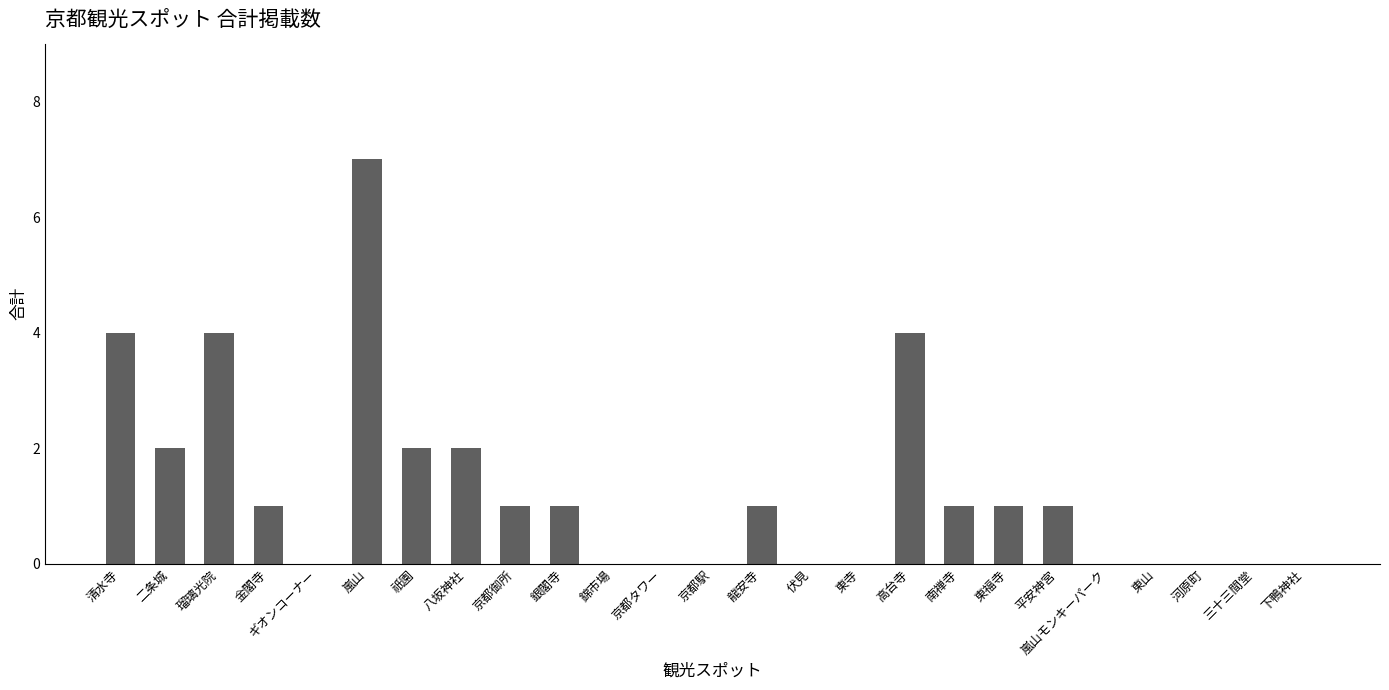

True or false: the data shows -3 at 下鴨神社.

False